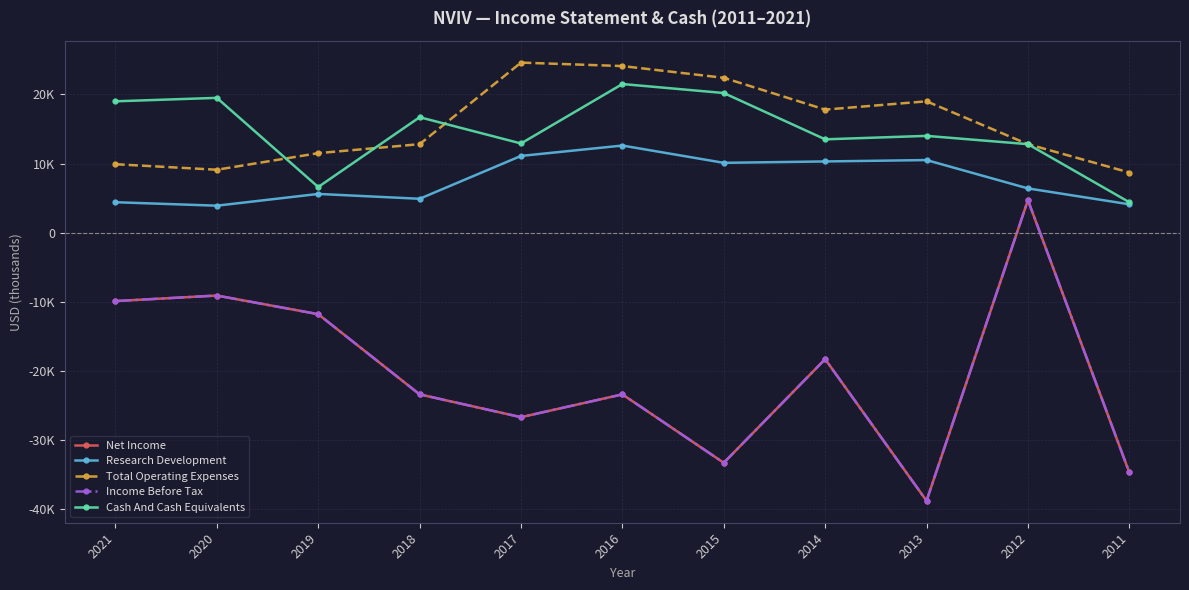

What is the average value of the Total Operating Expenses series?

15700